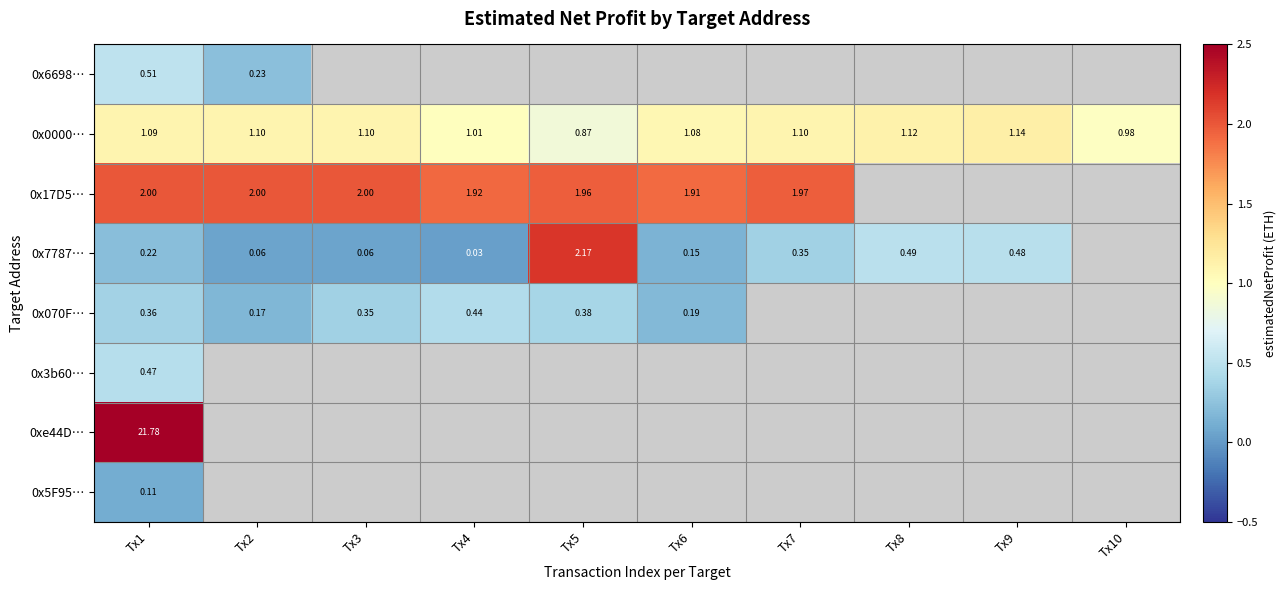

What is the highest value of the 0x17D5… series?

2.0